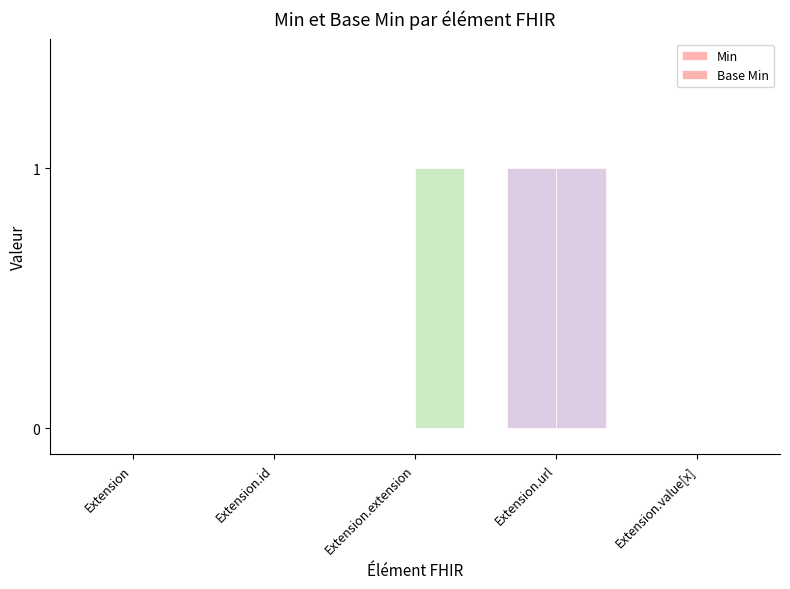

True or false: Base Min has a value of 1 at Extension.url.

True